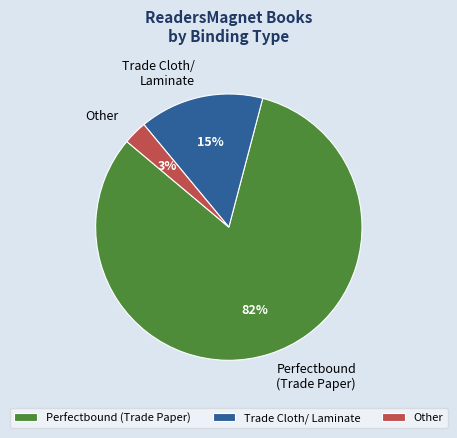

Between Perfectbound (Trade Paper) and Other, which is larger?

Perfectbound (Trade Paper)